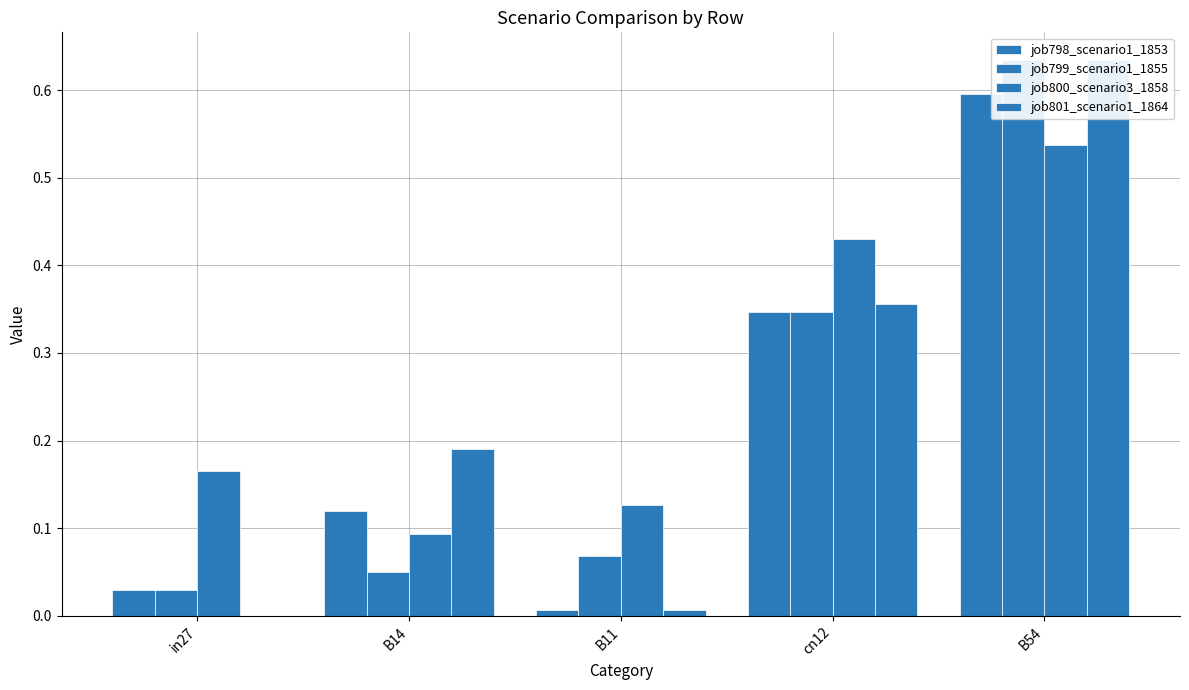

List the series in order of their peak value, highest first.

job799_scenario1_1855, job801_scenario1_1864, job798_scenario1_1853, job800_scenario3_1858